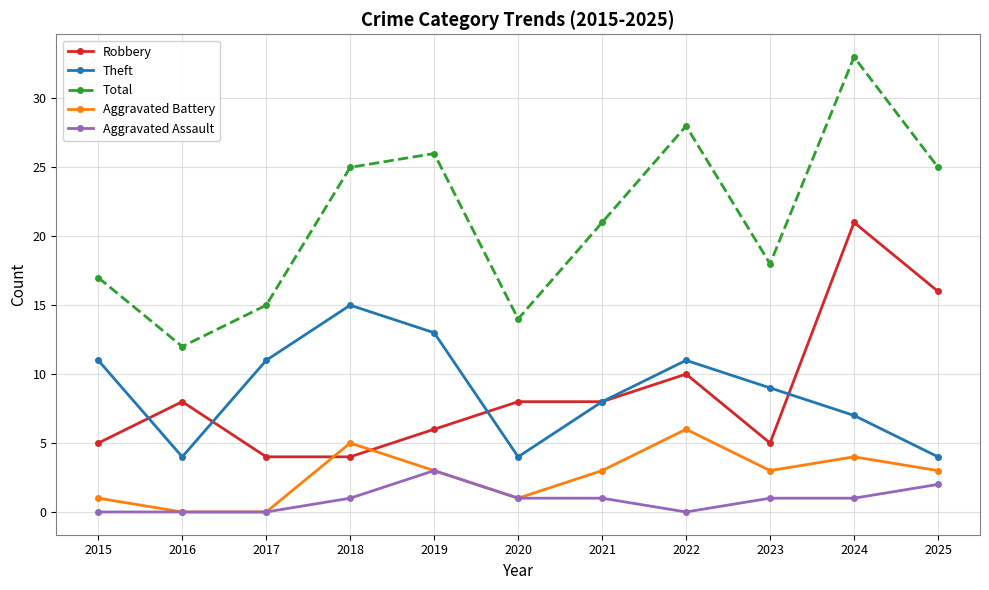

How many Aggravated Battery values are between 1 and 4?

7